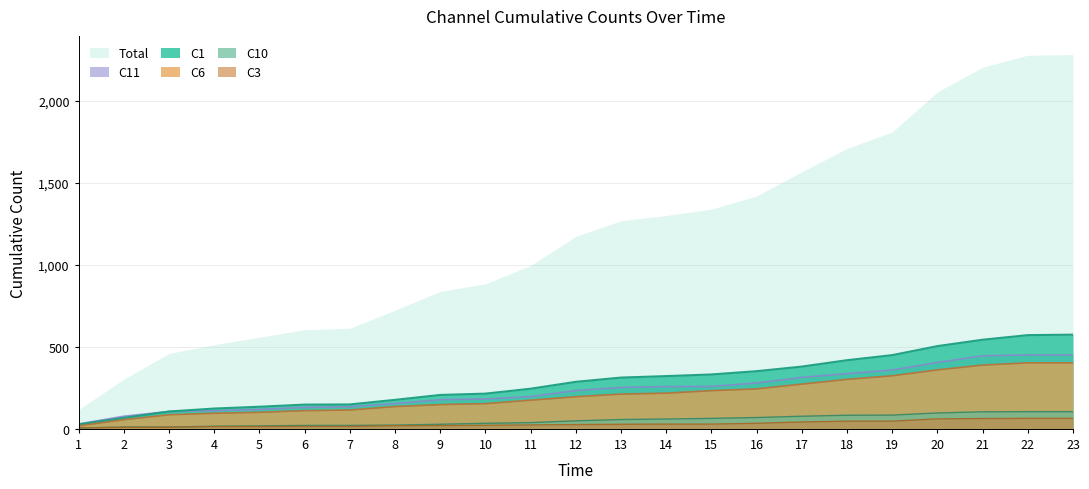

Which series changed the most between 11 and 13?

Total